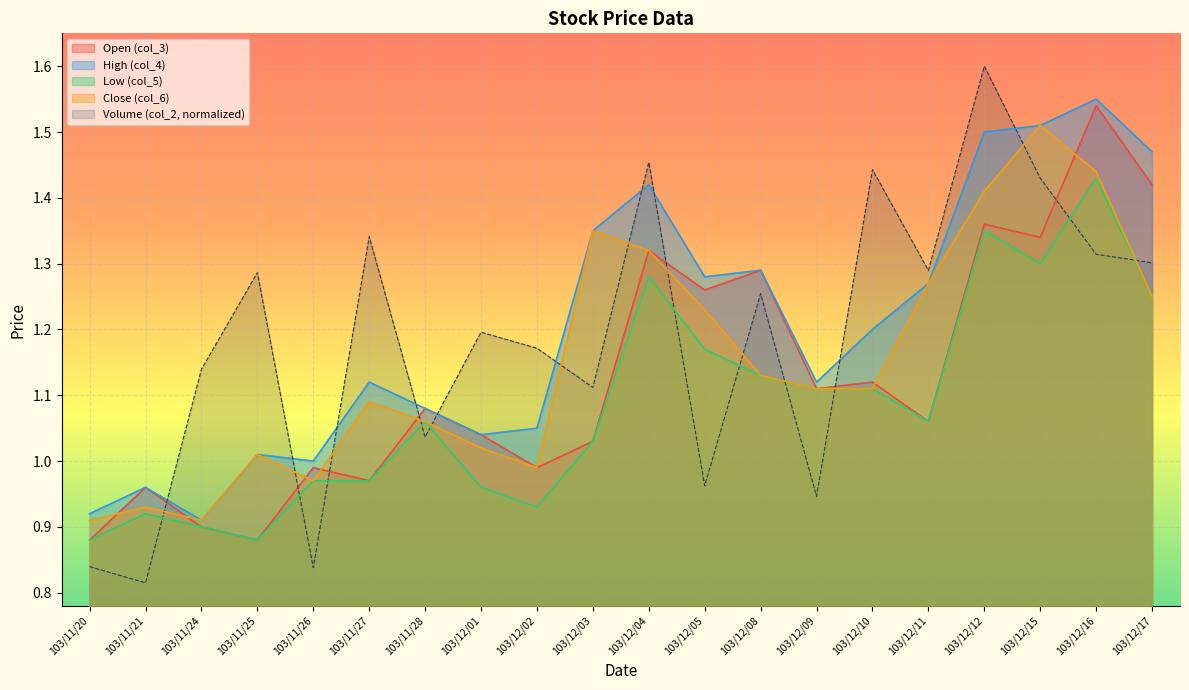

The value of col_3 at 103/12/08 is 1.3. True or false?

True